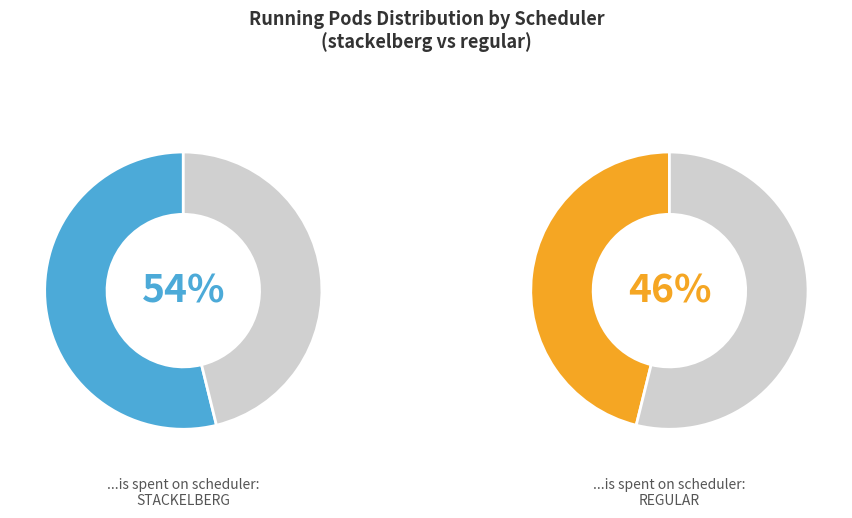

Does any single category account for the majority?

Yes